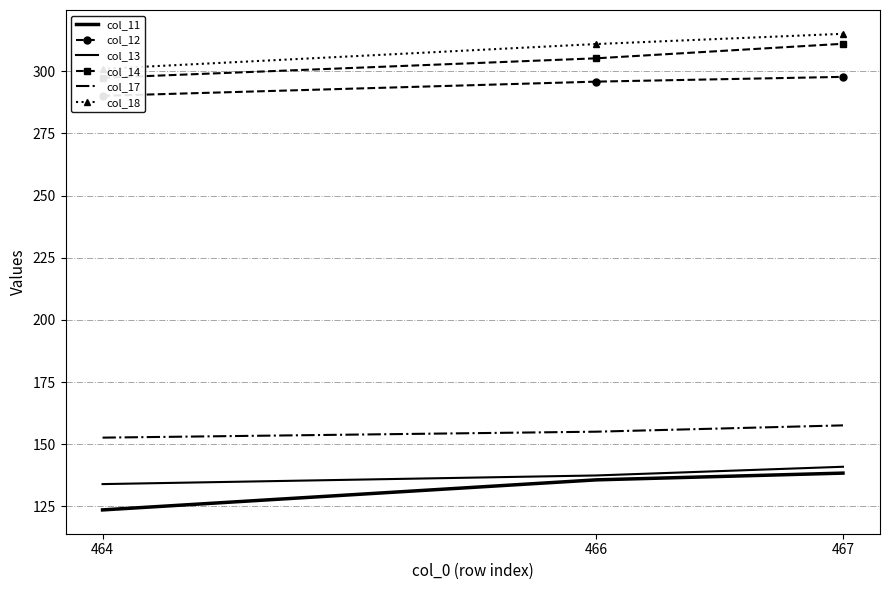

Which series has the largest range (max minus min)?

col_11